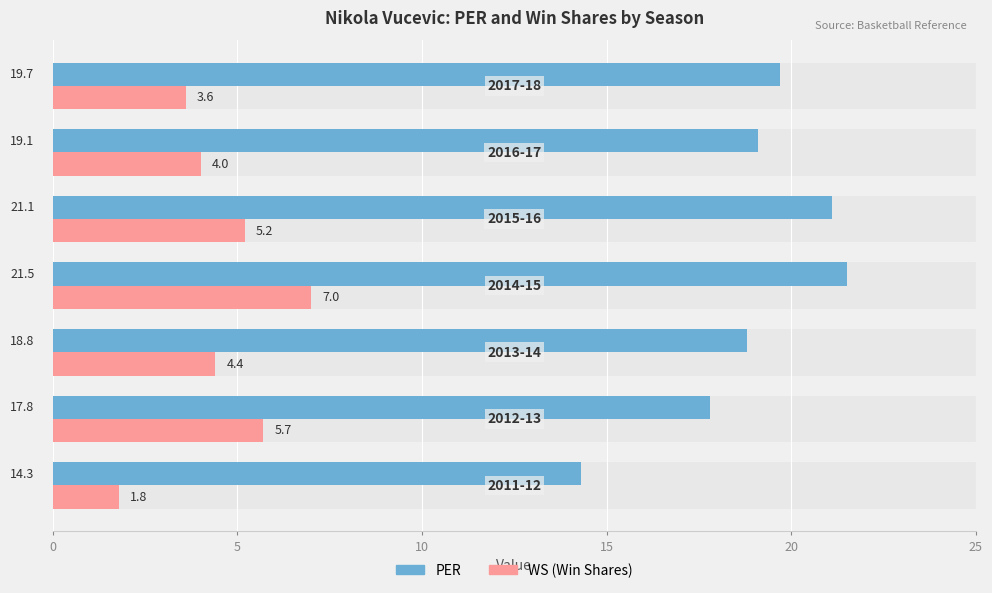

How many groups of bars are there?

7